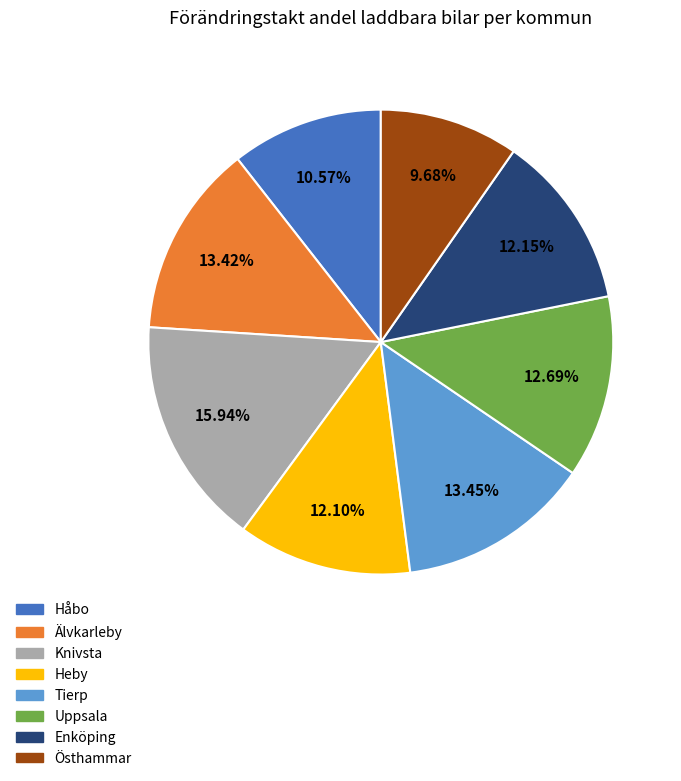

Does any single category account for the majority?

No